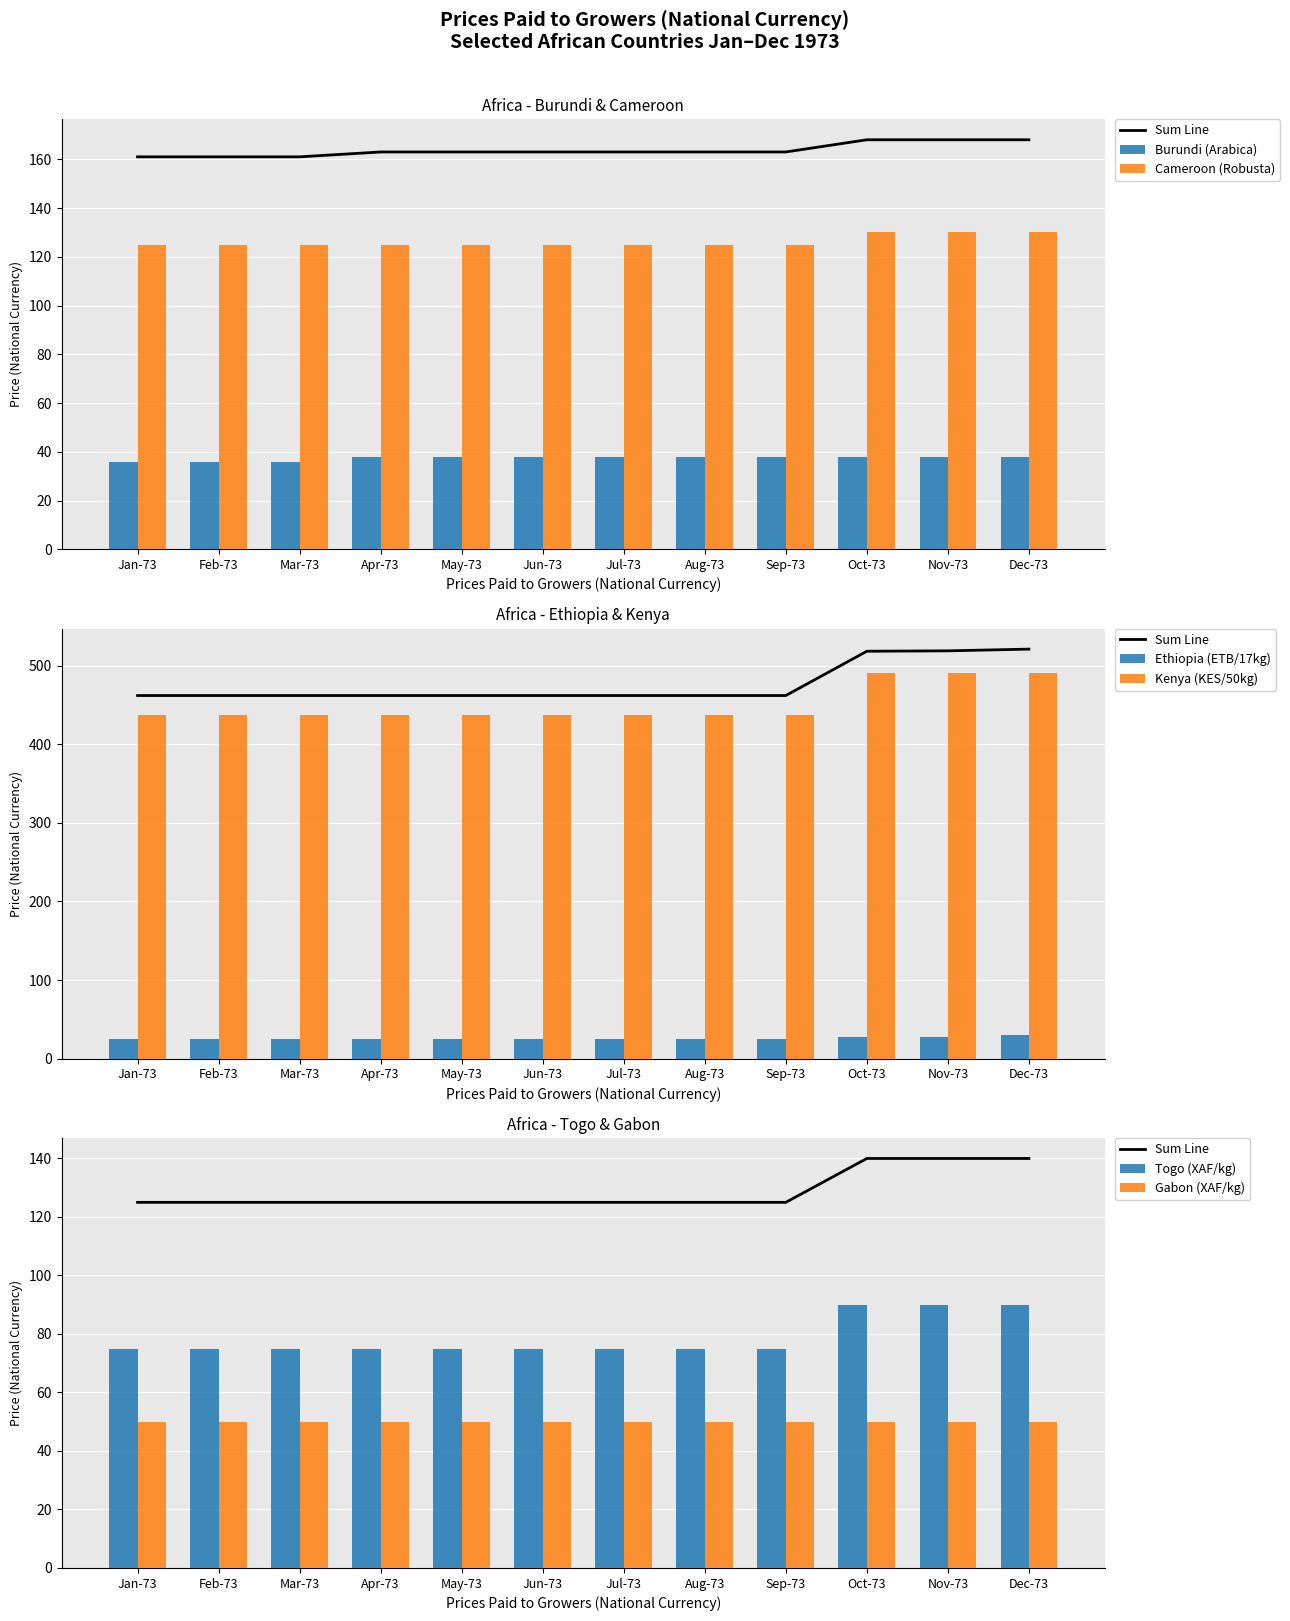

What is the sum of all Cameroon (Robusta) values?

1515